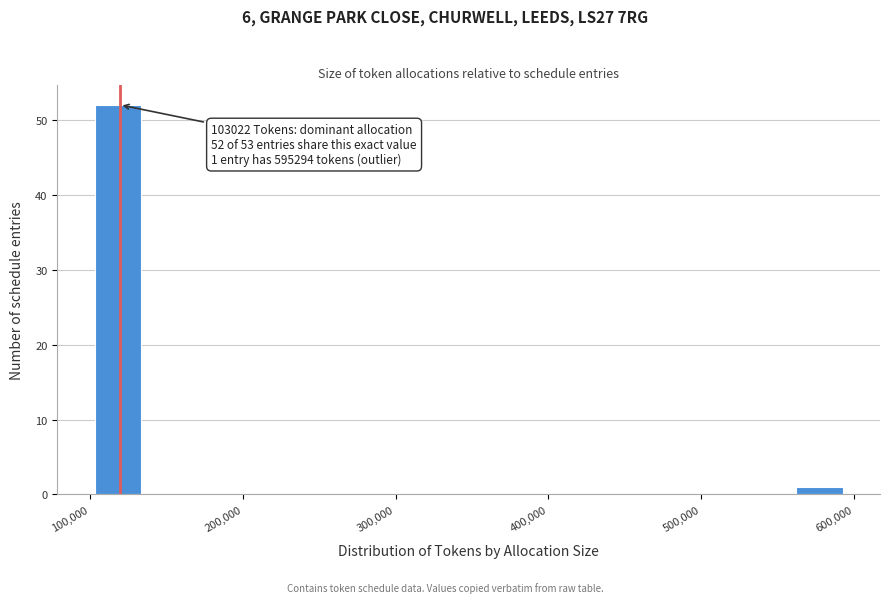

Around what value on the x-axis is the tallest bar? Give the approximate position of its centre, as read against the axis.

120000